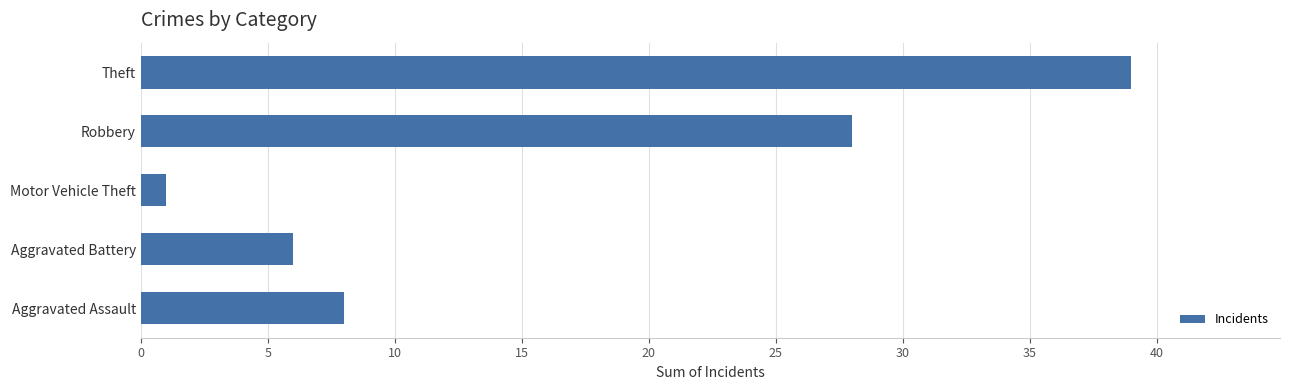

How many data points does each series have?

5